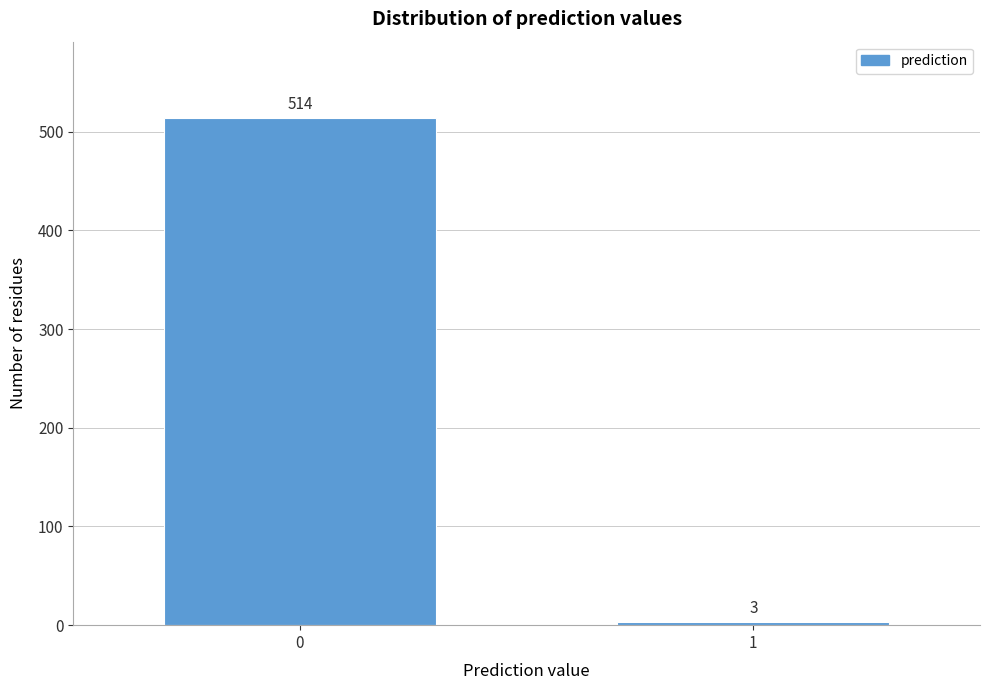

Reading left to right, transcribe all the data shown in this chart.

514	3